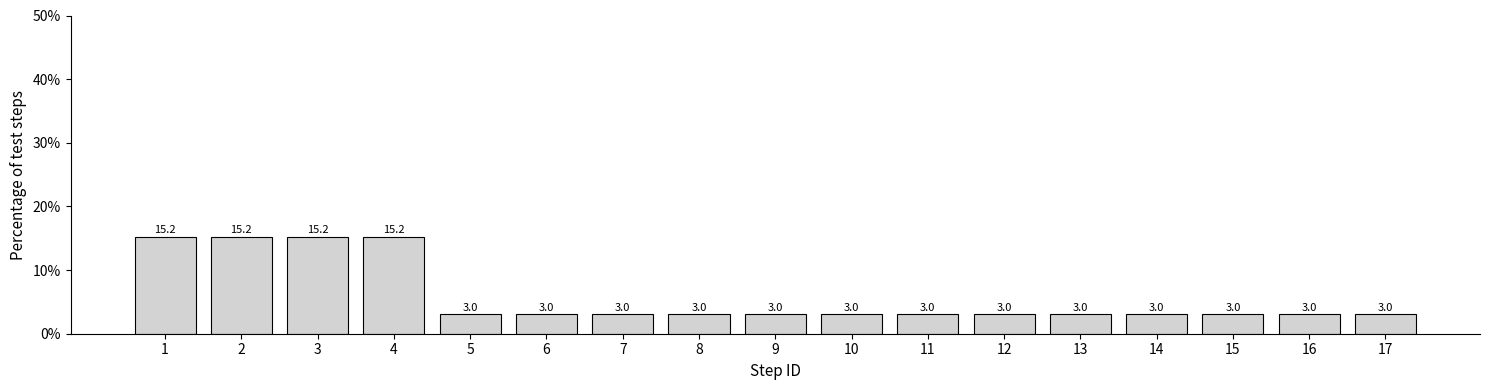

Reading left to right, transcribe all the data shown in this chart.

1=15.2	2=15.2	3=15.2	4=15.2	5=3.0	6=3.0	7=3.0	8=3.0	9=3.0	10=3.0	11=3.0	12=3.0	13=3.0	14=3.0	15=3.0	16=3.0	17=3.0